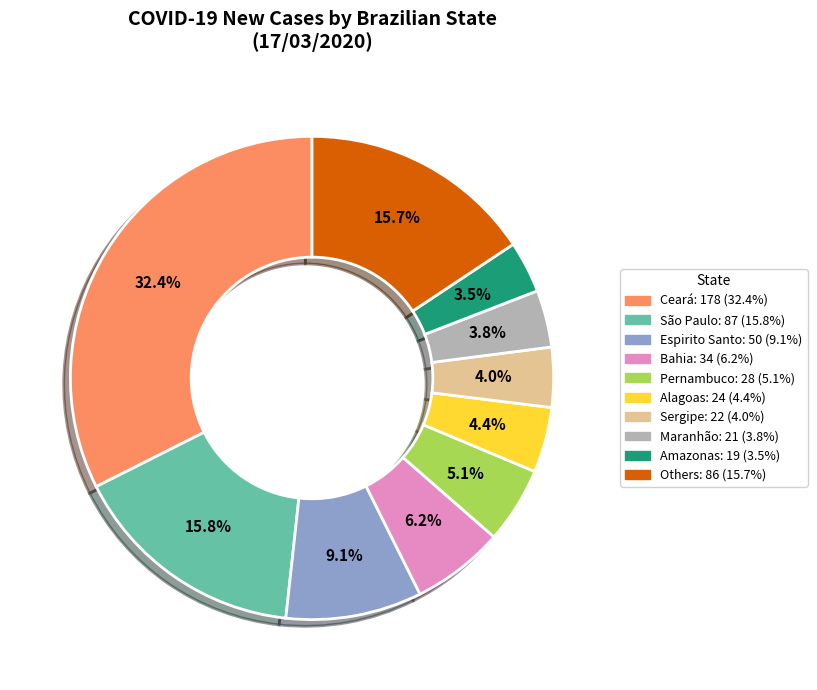

Is there any slice that represents more than half of the pie?

No